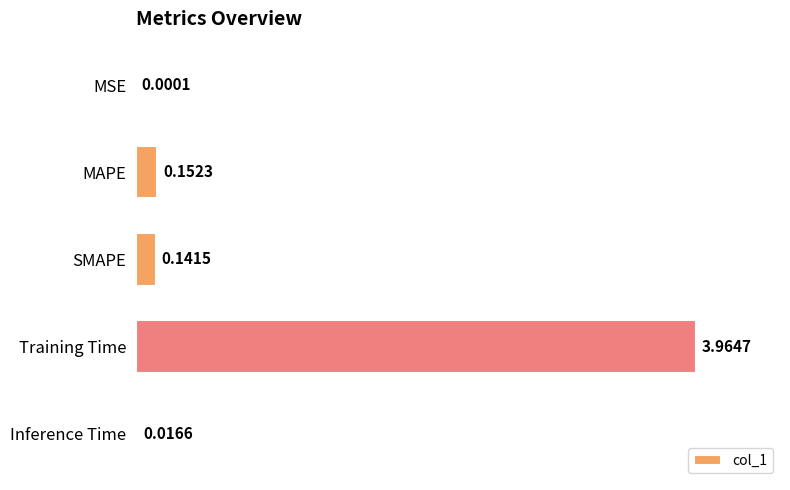

At which label is the value closest to 1?

MAPE